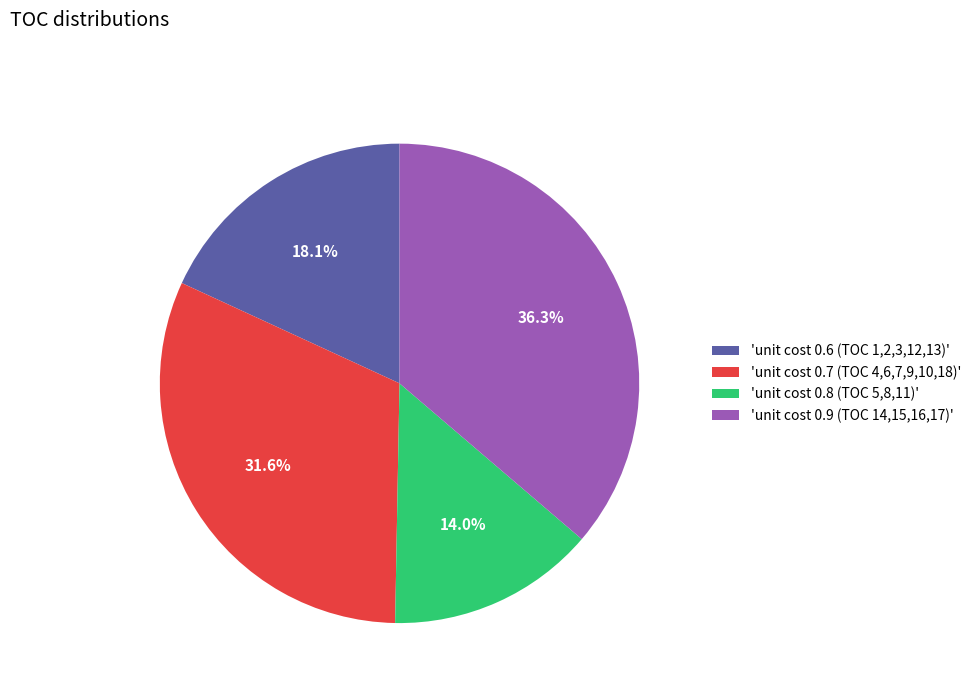

Does 'unit cost 0.6 (TOC 1,2,3,12,13)' represent more than half of the total?

No